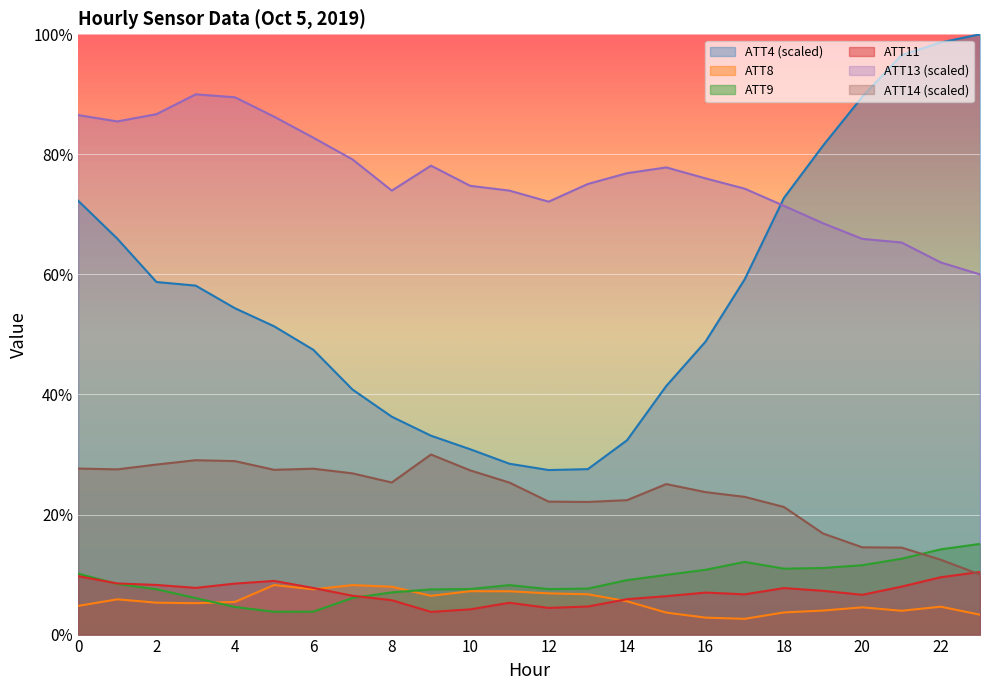

Where is the first local minimum for ATT9?

5